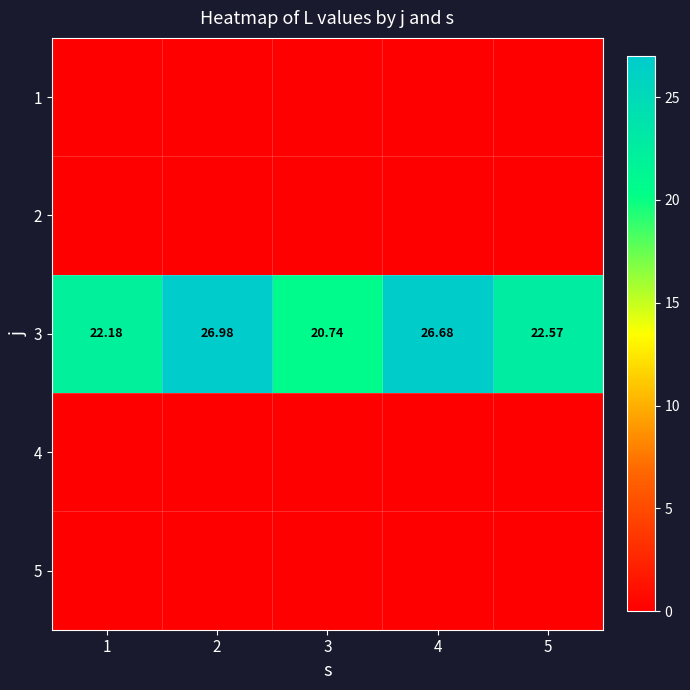

Rank the categories by 1 value from lowest to highest.

1, 2, 3, 4, 5